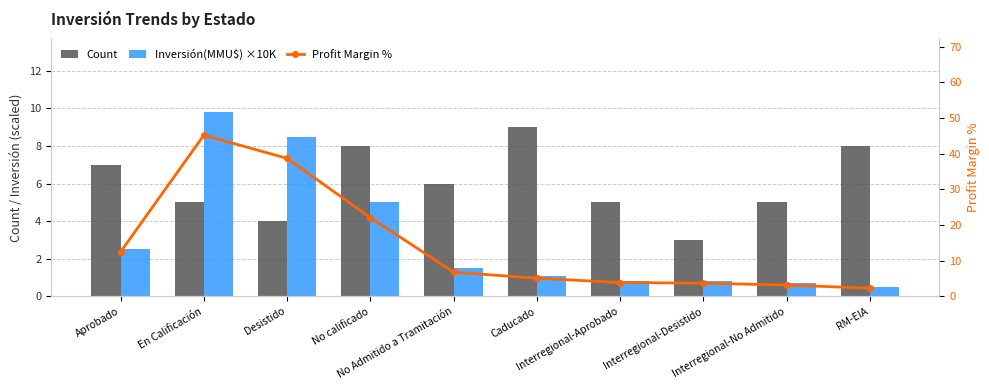

Which category has the highest value across all series?

En Calificación